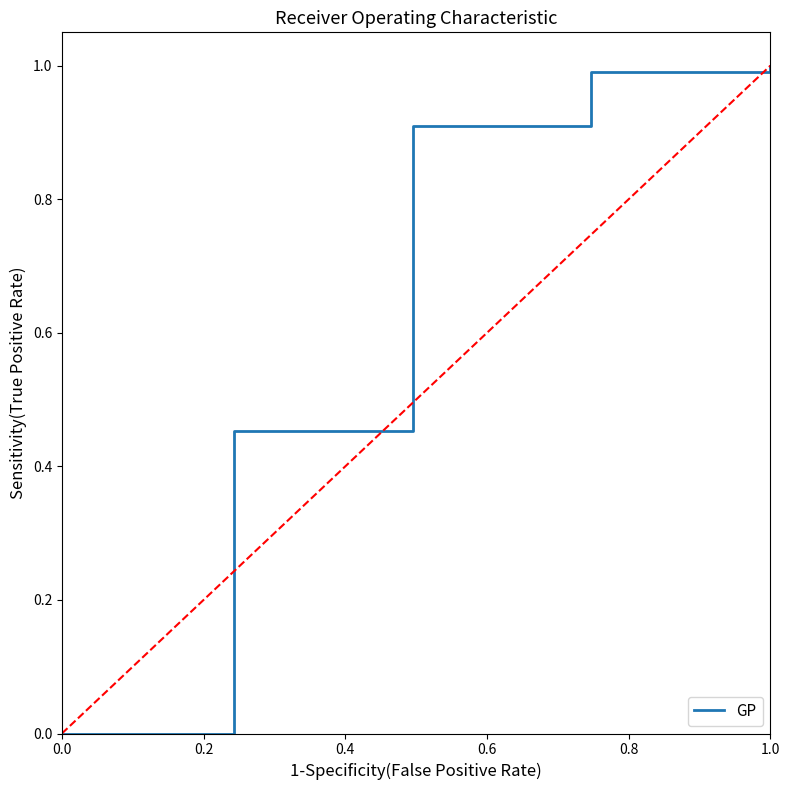

At which category does the chart reach its peak across all series?

1.0